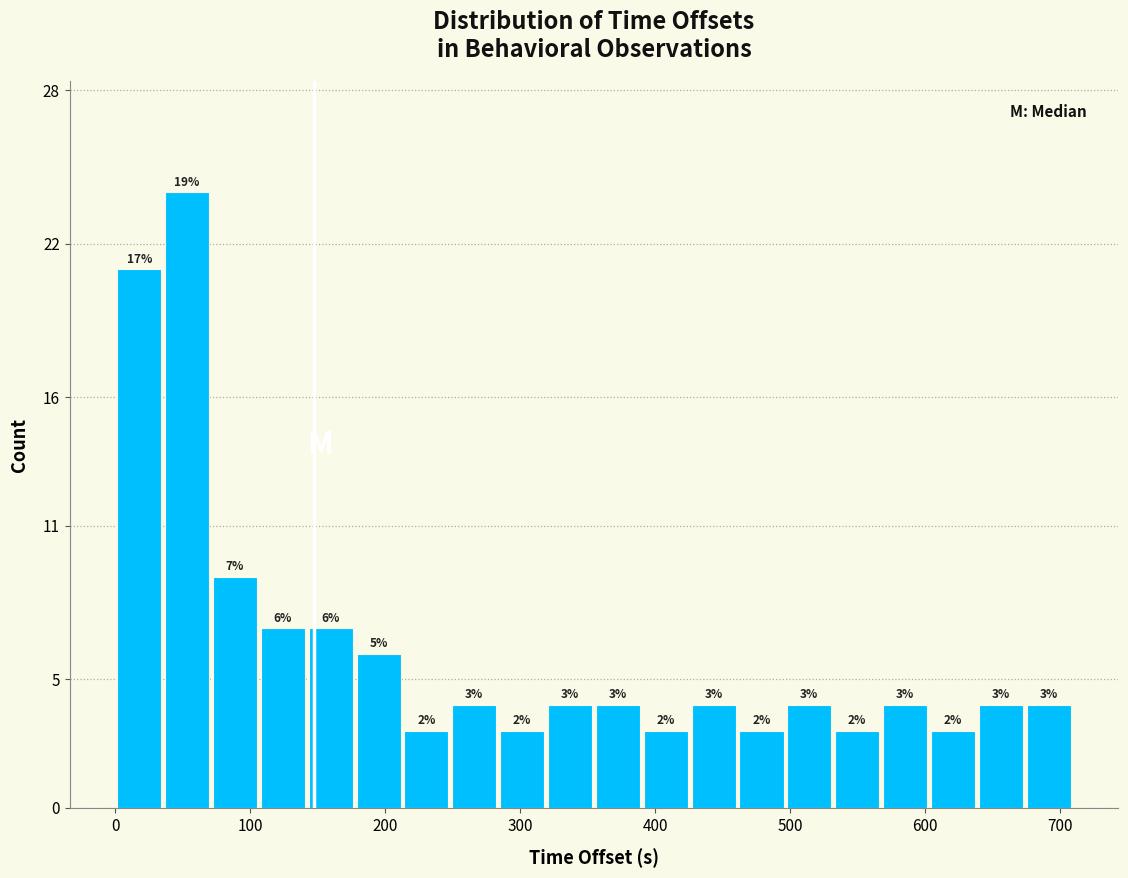

Around what value on the x-axis is the tallest bar? Give the approximate position of its centre, as read against the axis.

50